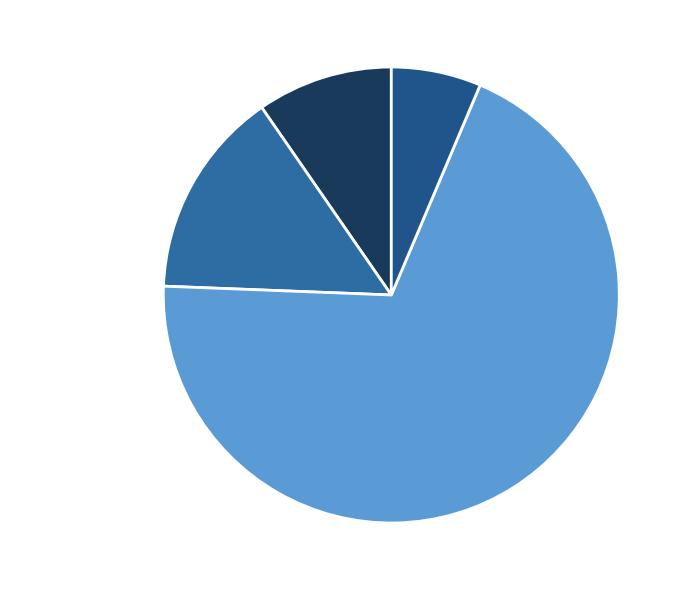

To the nearest percent, what portion does 15% 栖乌曲·去年庭树官尽伐 represent?

15%